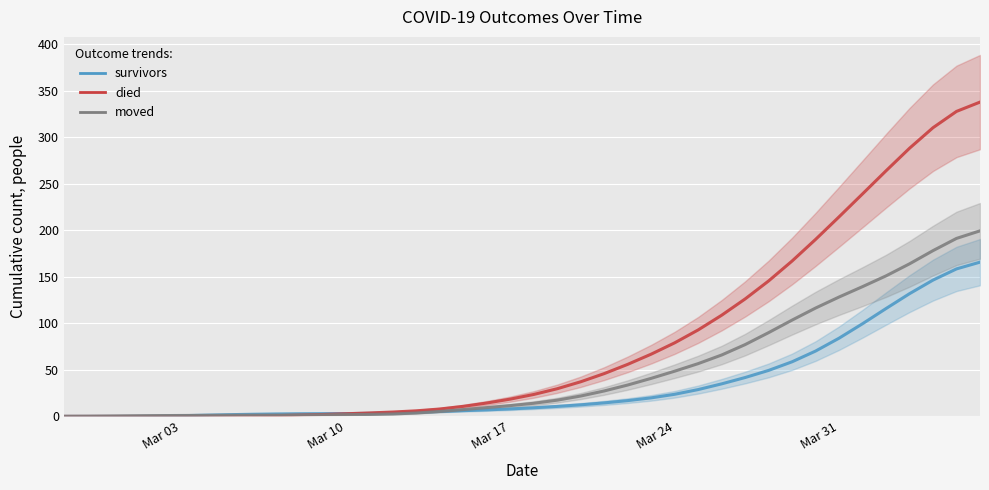

How many distinct data groups are displayed?

3